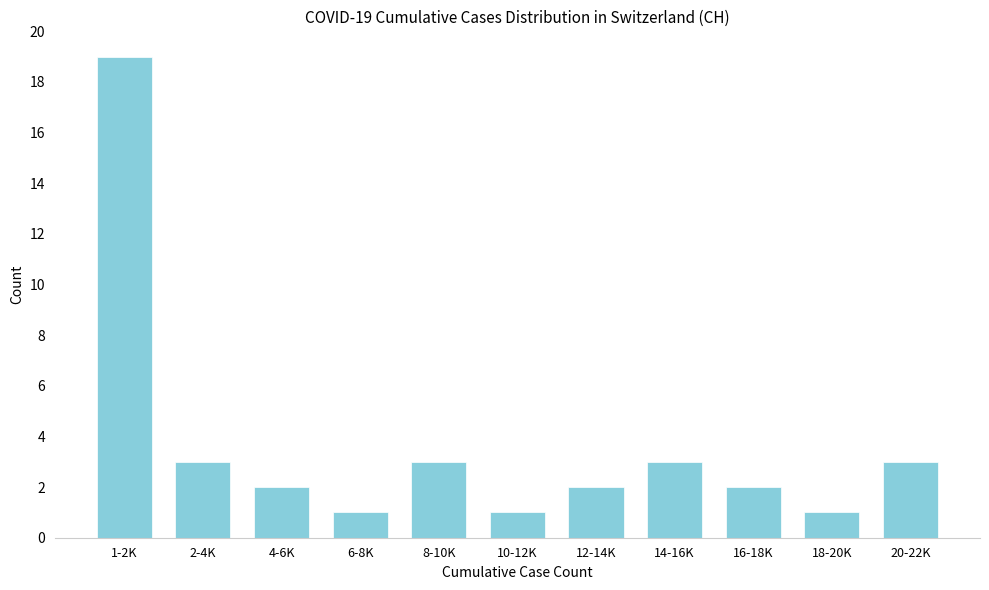

Reading left to right, extract all data points from this chart.

1-2K=19	2-4K=3	4-6K=2	6-8K=1	8-10K=3	10-12K=1	12-14K=2	14-16K=3	16-18K=2	18-20K=1	20-22K=3